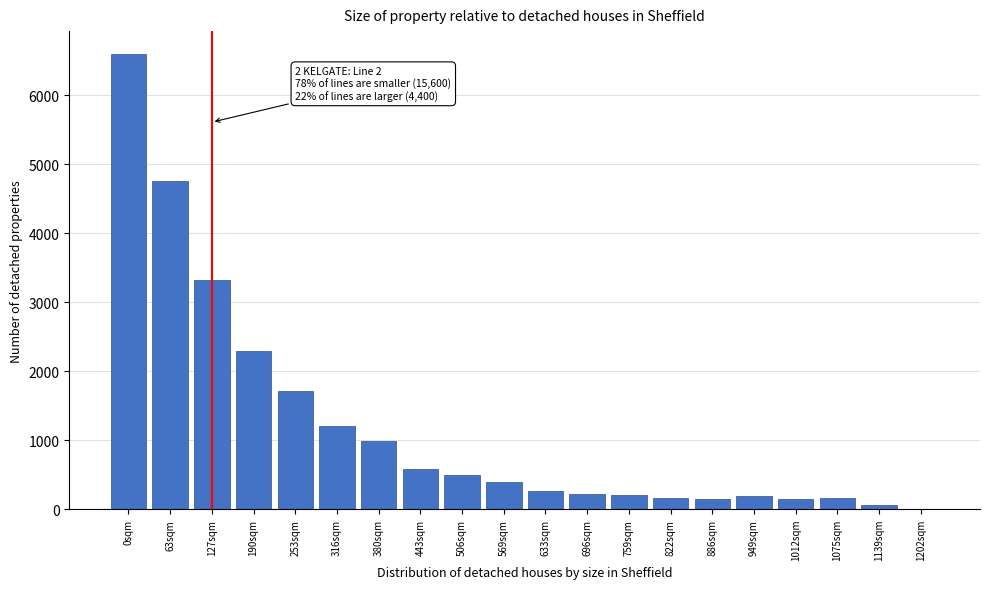

What is the greatest value displayed?

6602